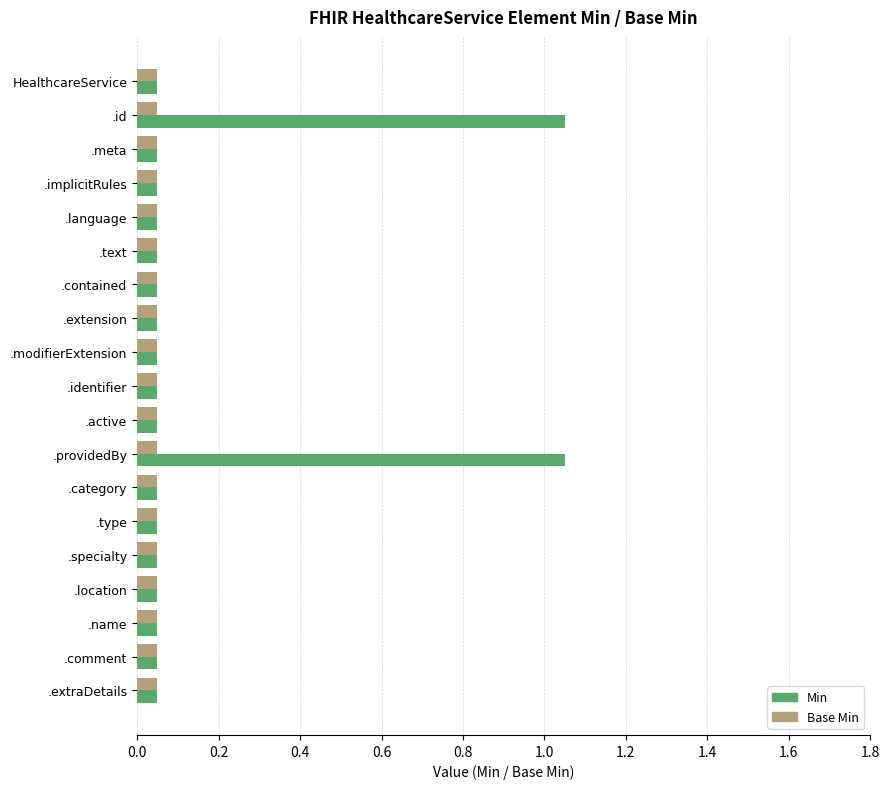

List the series in order of their peak value, lowest first.

Base Min, Min